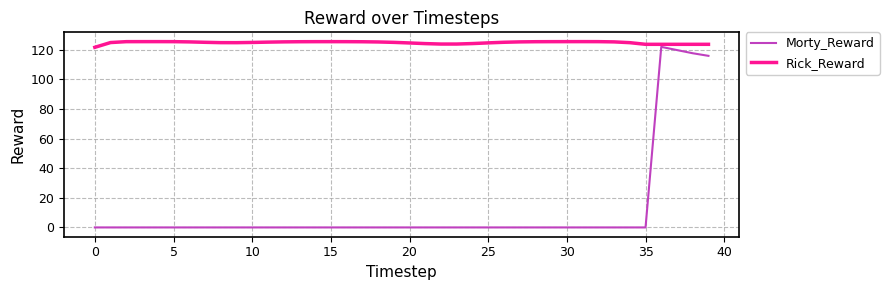

List the series in order of their overall mean, highest first.

Rick_Reward, Morty_Reward